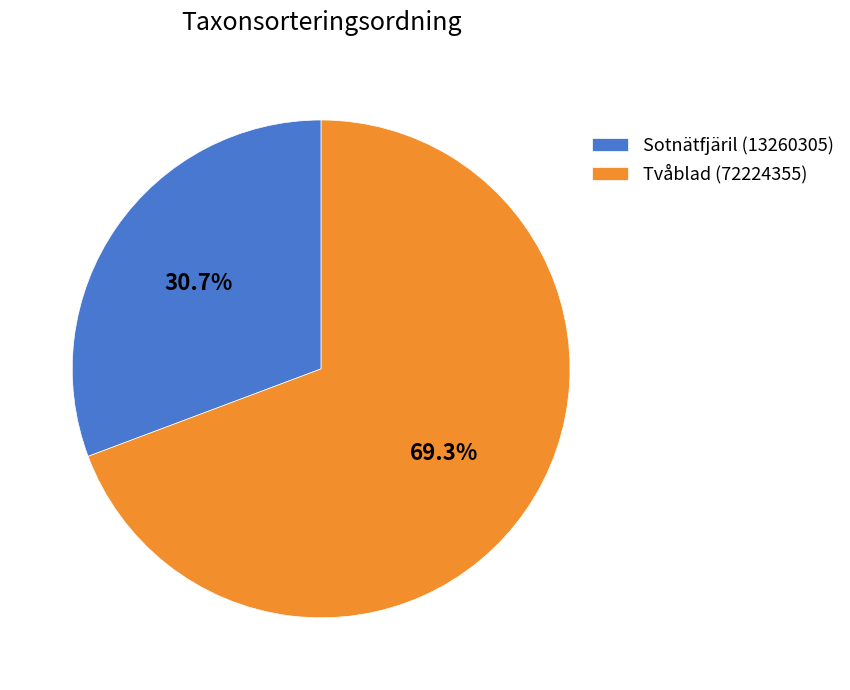

Count the number of slices in the pie.

2